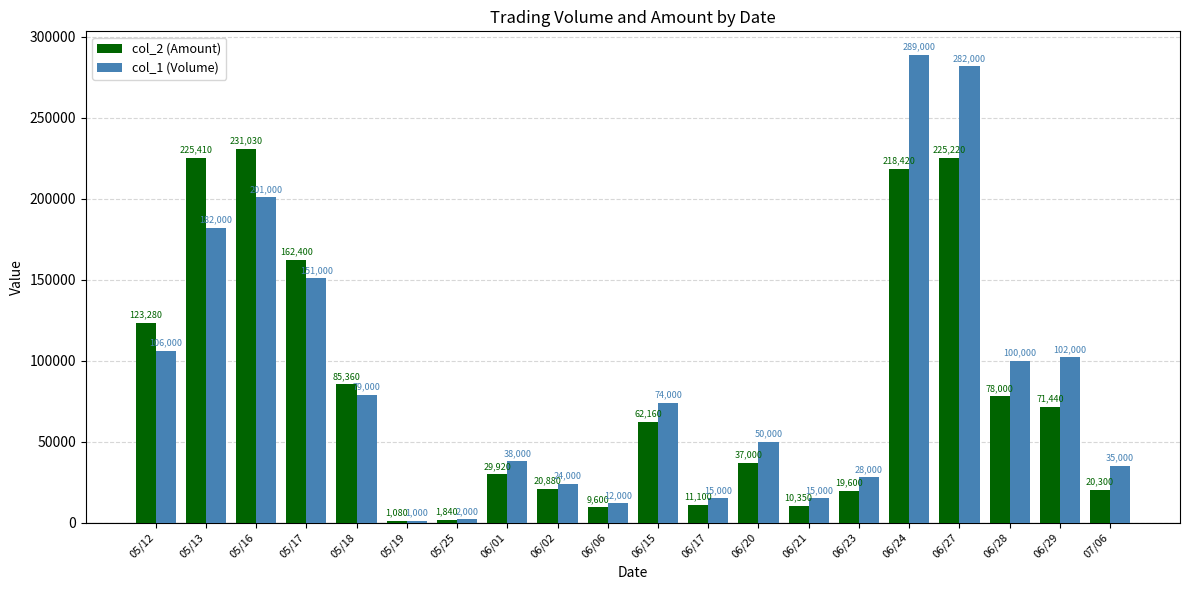

At how many categories does at least one series exceed 241121?

2